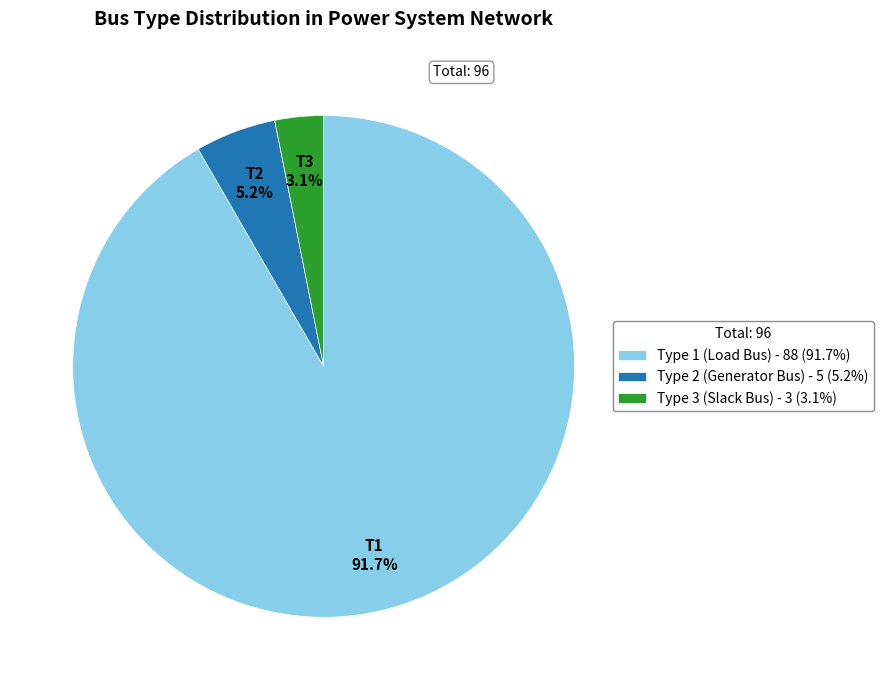

What is the majority slice?

Type 1 (Load Bus) - 88 (91.7%)